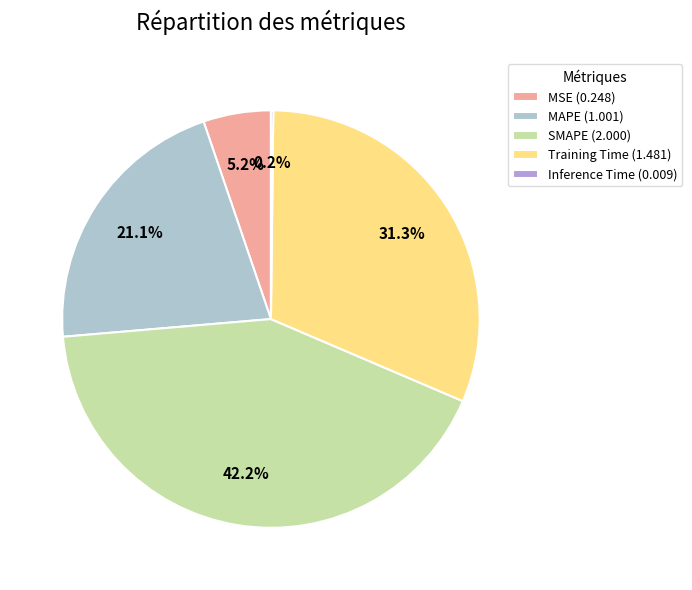

To the nearest percent, what percentage of the pie is SMAPE?

42%